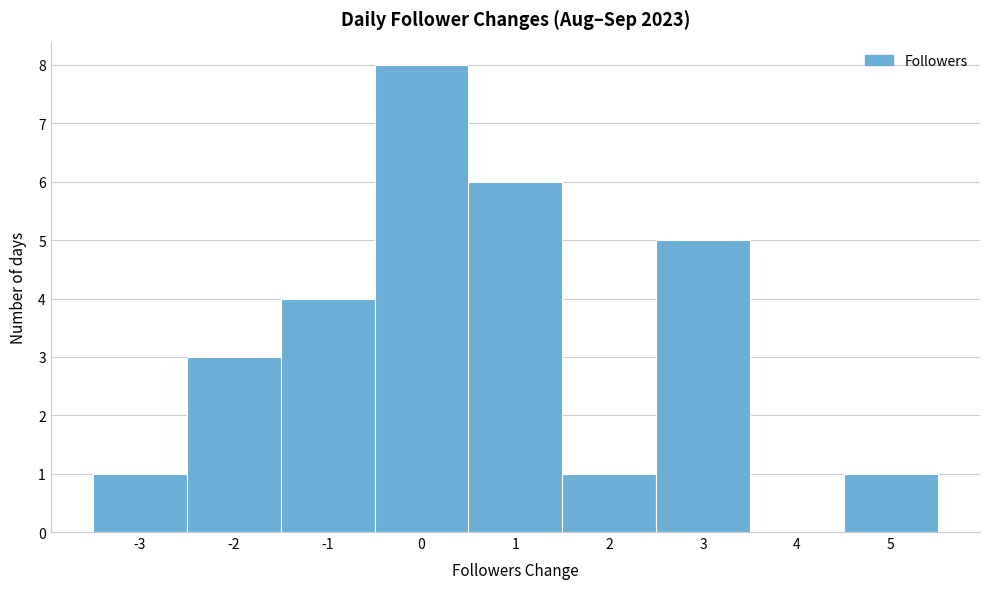

Reading left to right, transcribe this chart: for each bar, give the range it covers on the x-axis and its height. The values are not printed on the chart, so give them approximately, as read against the axis.

-3.5 to -2.5: 1
-2.5 to -1.5: 3
-1.5 to -0.5: 4
-0.5 to 0.5: 8
0.5 to 1.5: 6
1.5 to 2.5: 1
2.5 to 3.5: 5
3.5 to 4.5: 0
4.5 to 5.5: 1